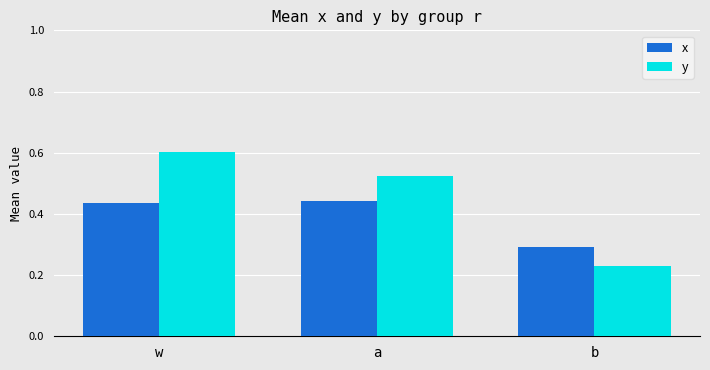

What is the sum of the y values at b and a?

0.8